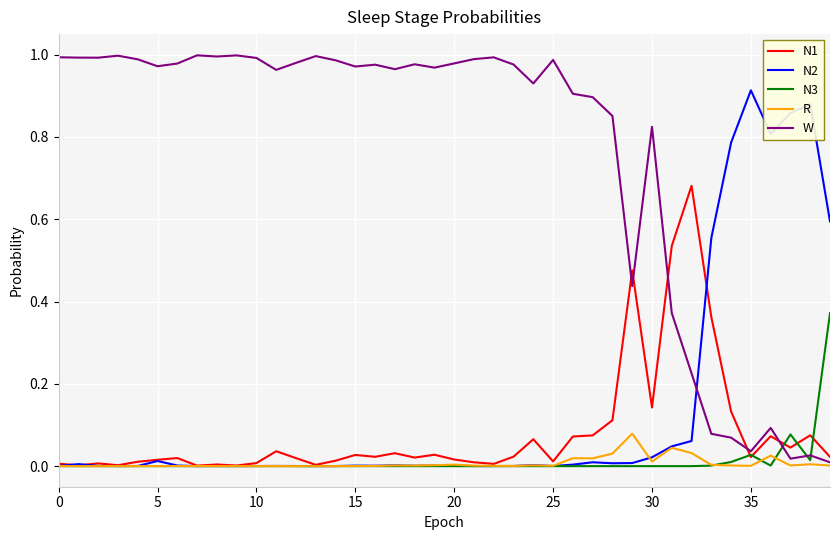

True or false: N2 and W cross at least once.

True